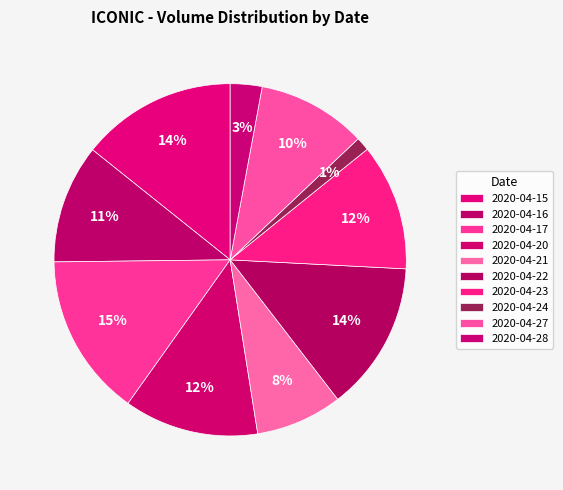

How many segments does this pie chart have?

10